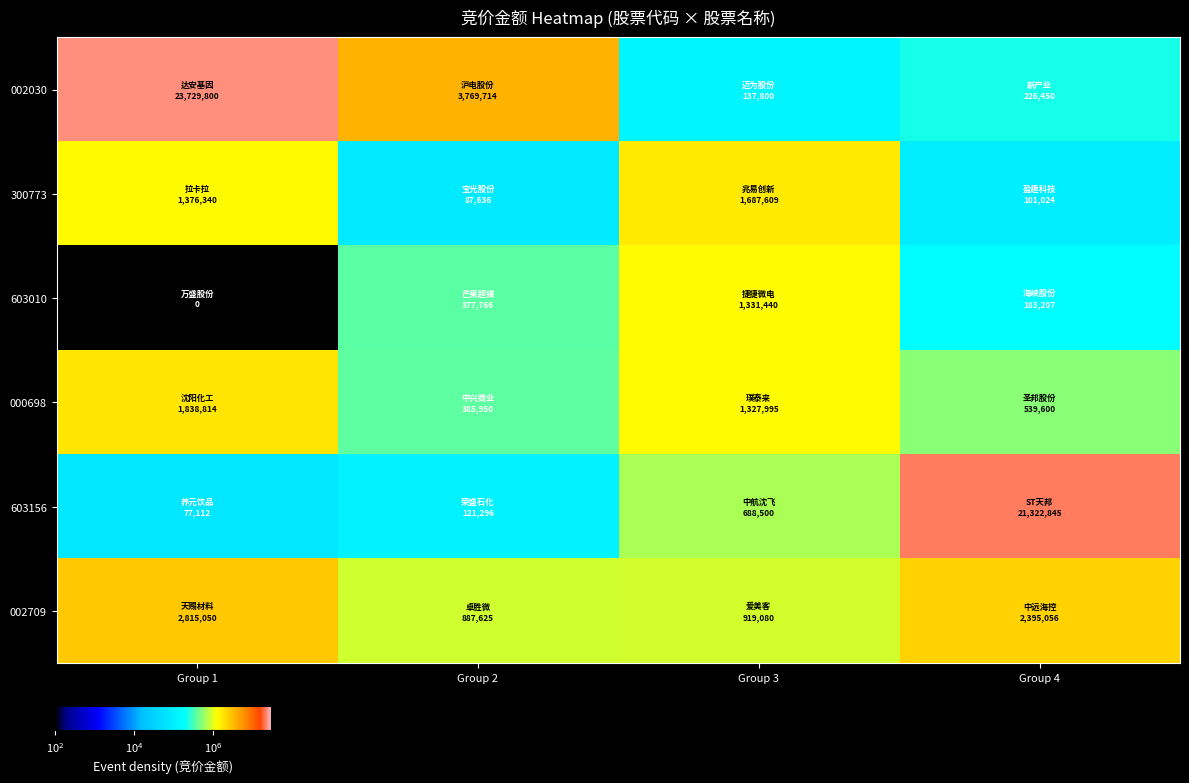

Between Group 2 and Group 3, which series saw the biggest shift?

002030